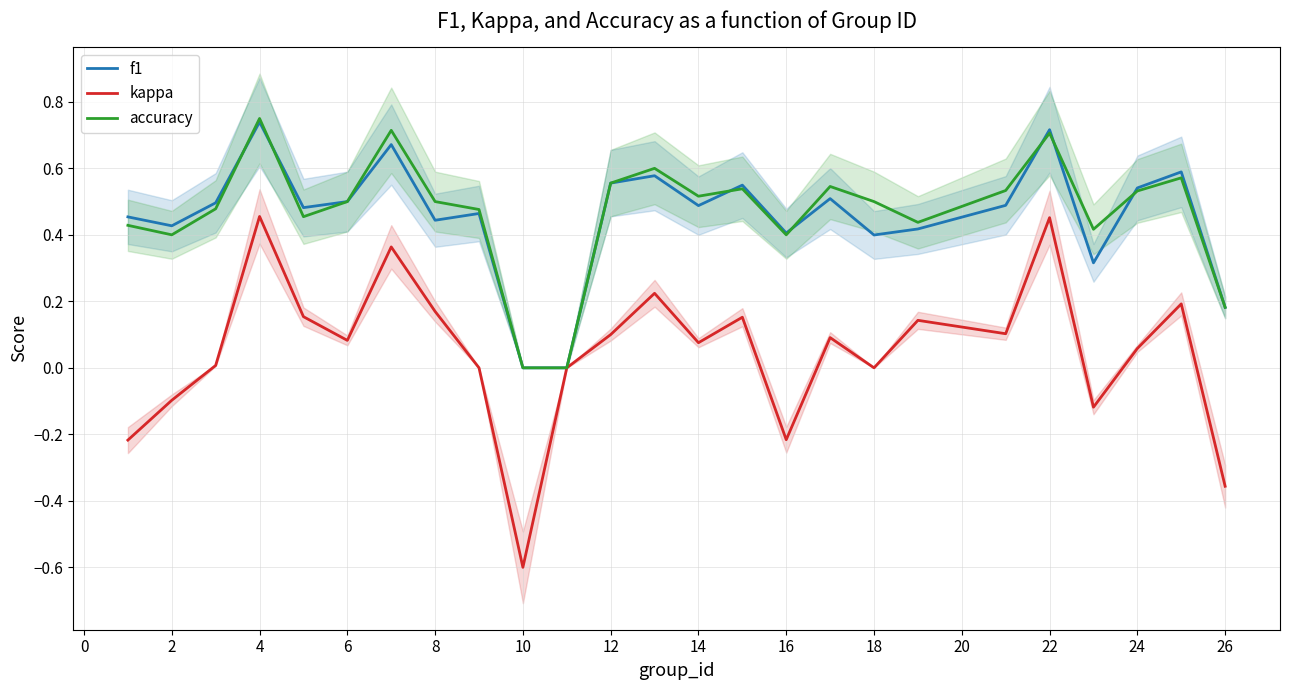

How many values in kappa are above zero?

16